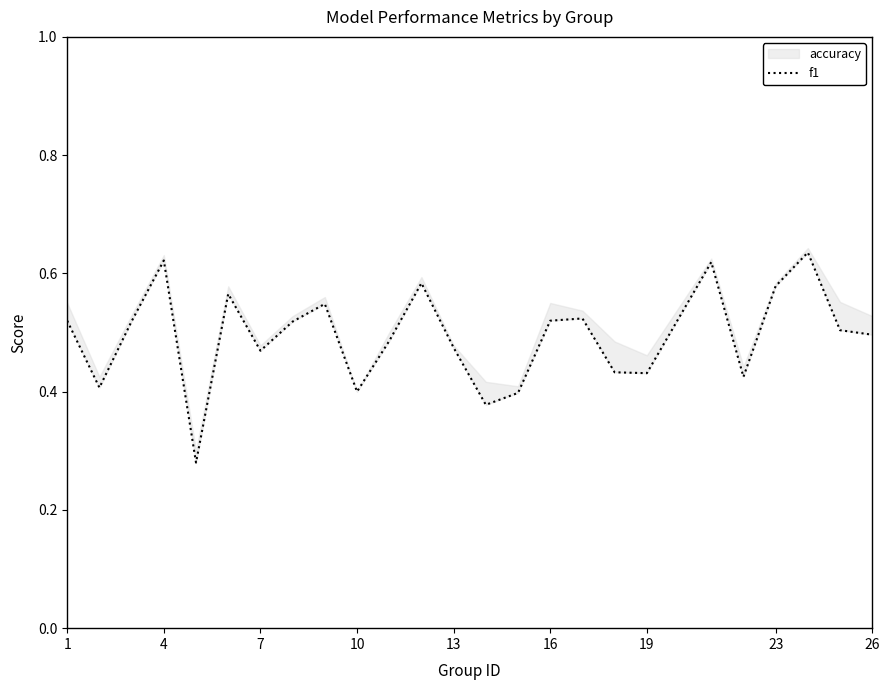

Which has a higher value, 16 or 1?

16